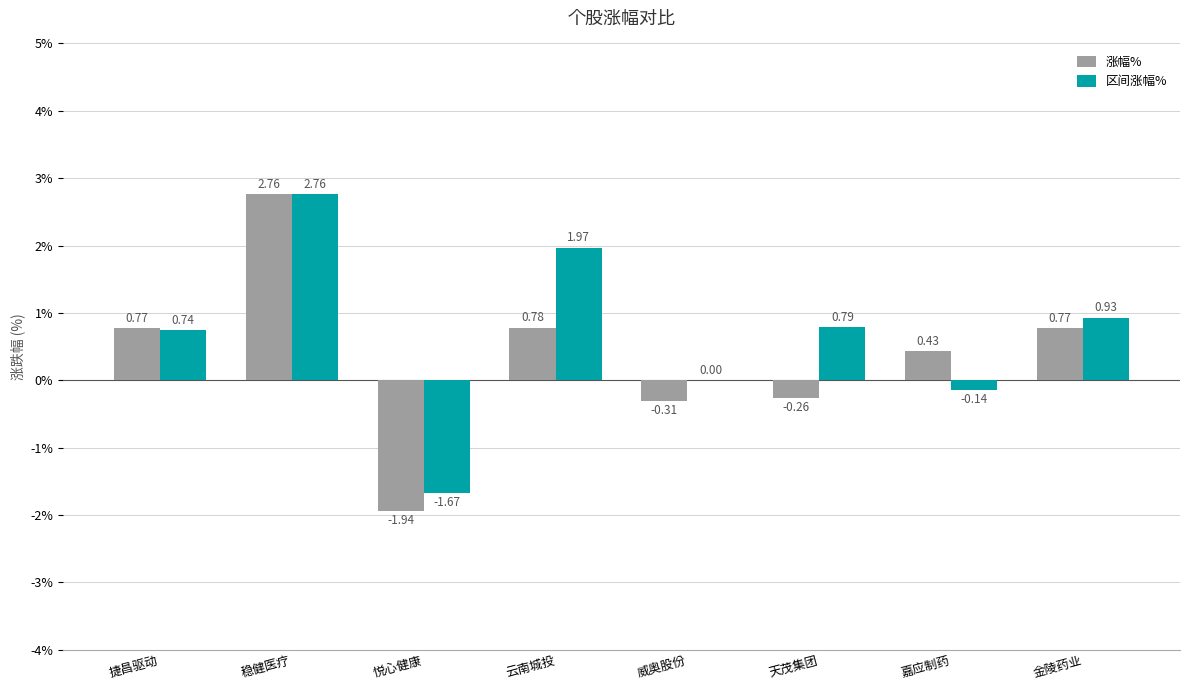

Where is 区间涨幅% nearest to the value 0?

威奥股份